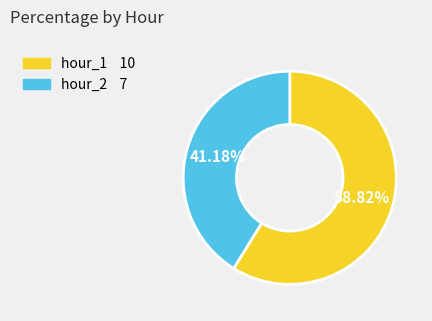

Is it true that hour_2 is 47% of the pie?

False